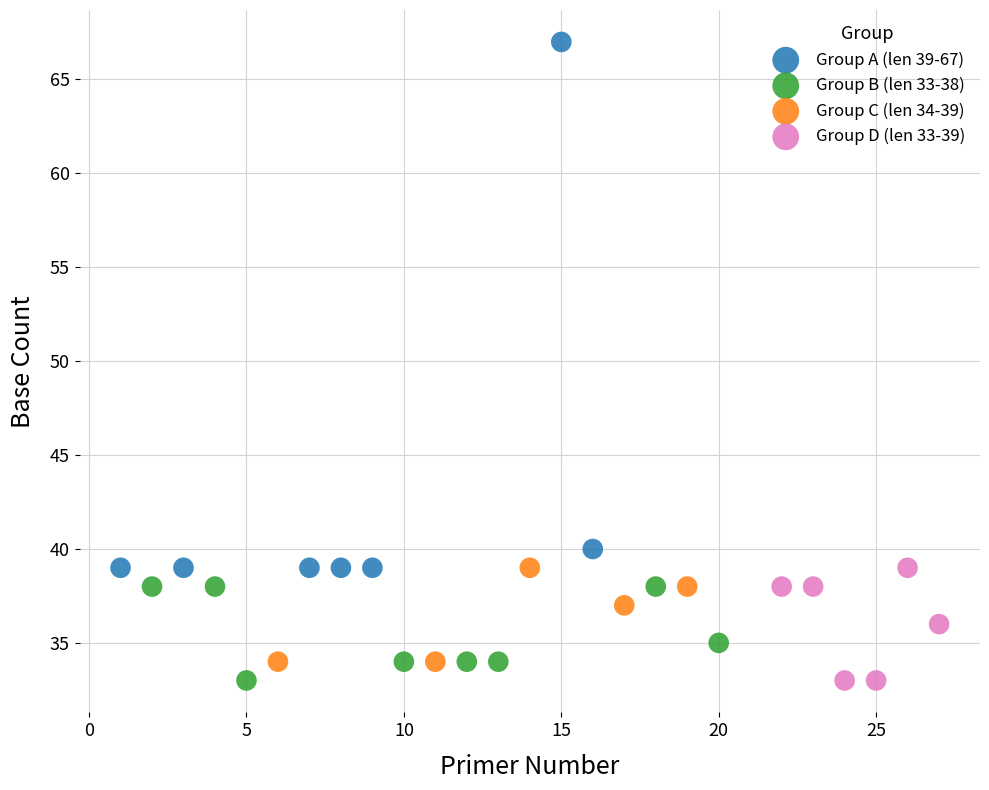

Which series has the widest spread of Y values?

Group A (len 39-67)